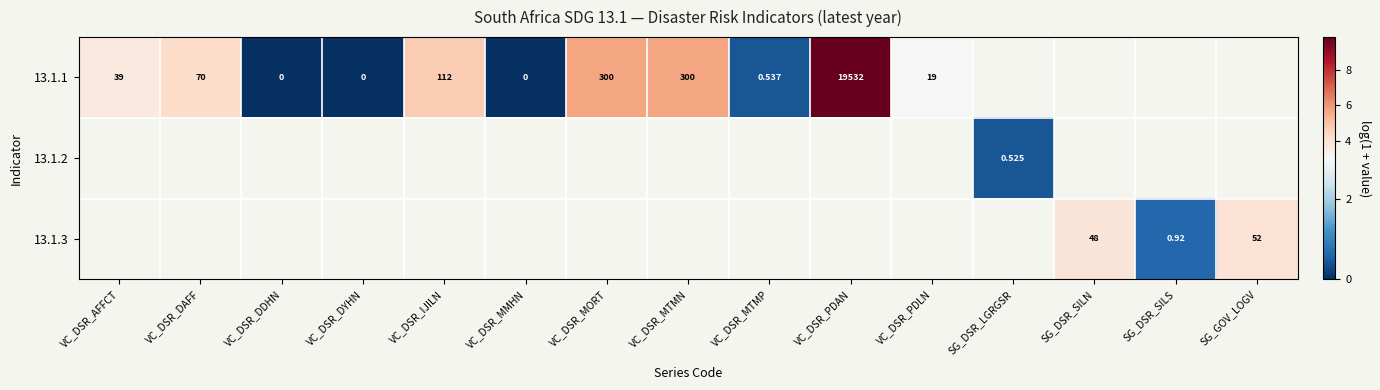

Where is 13.1.1 nearest to the value 4?

VC_DSR_DAFF